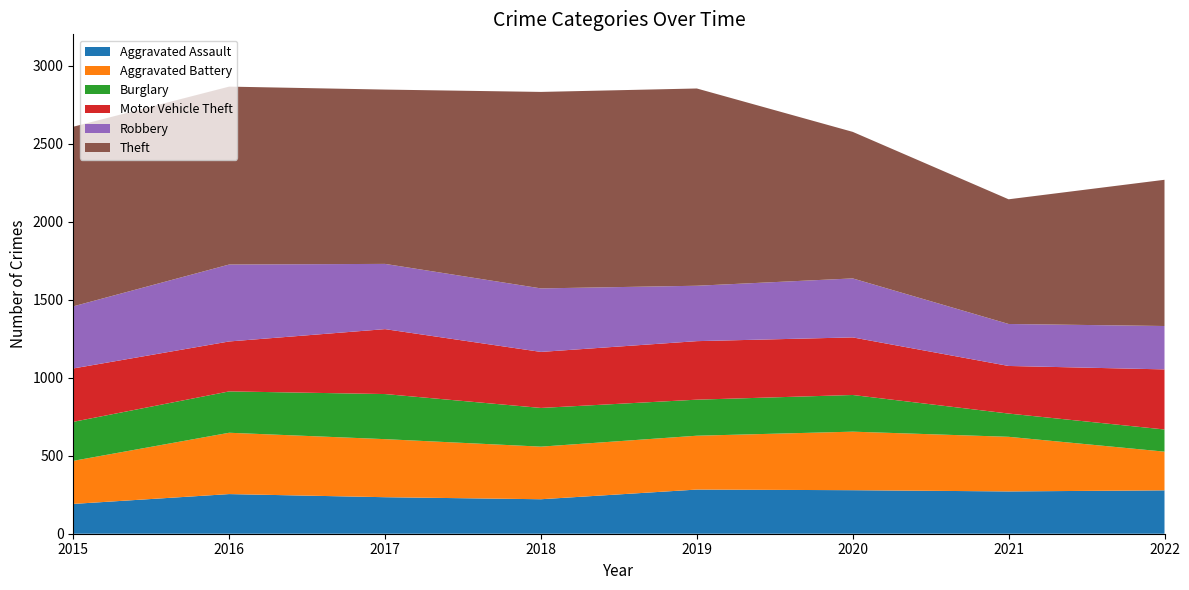

Reading left to right, transcribe all the data shown in this chart.

Aggravated Assault: 2015=191	2016=254	2017=234	2018=221	2019=283	2020=279	2021=271	2022=278
Aggravated Battery: 2015=276	2016=393	2017=372	2018=337	2019=345	2020=375	2021=350	2022=248
Burglary: 2015=250	2016=265	2017=289	2018=248	2019=231	2020=235	2021=149	2022=142
Motor Vehicle Theft: 2015=342	2016=320	2017=416	2018=359	2019=375	2020=369	2021=305	2022=385
Robbery: 2015=398	2016=493	2017=418	2018=407	2019=355	2020=378	2021=269	2022=278
Theft: 2015=1151	2016=1140	2017=1117	2018=1259	2019=1264	2020=939	2021=799	2022=937